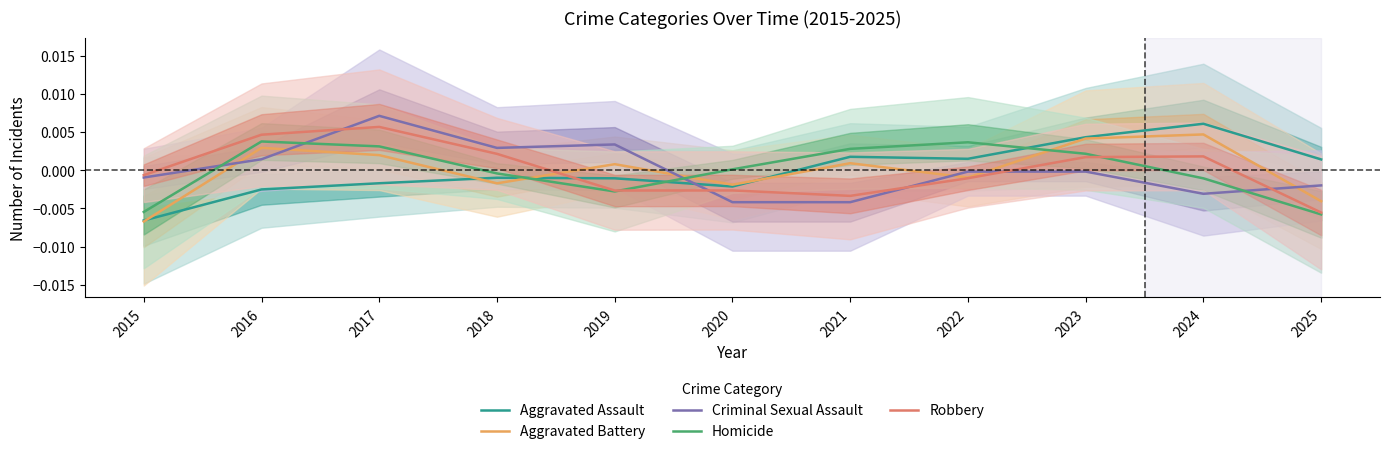

Is the value of Robbery at 2021 greater than the value of Aggravated Assault at 2024?

No